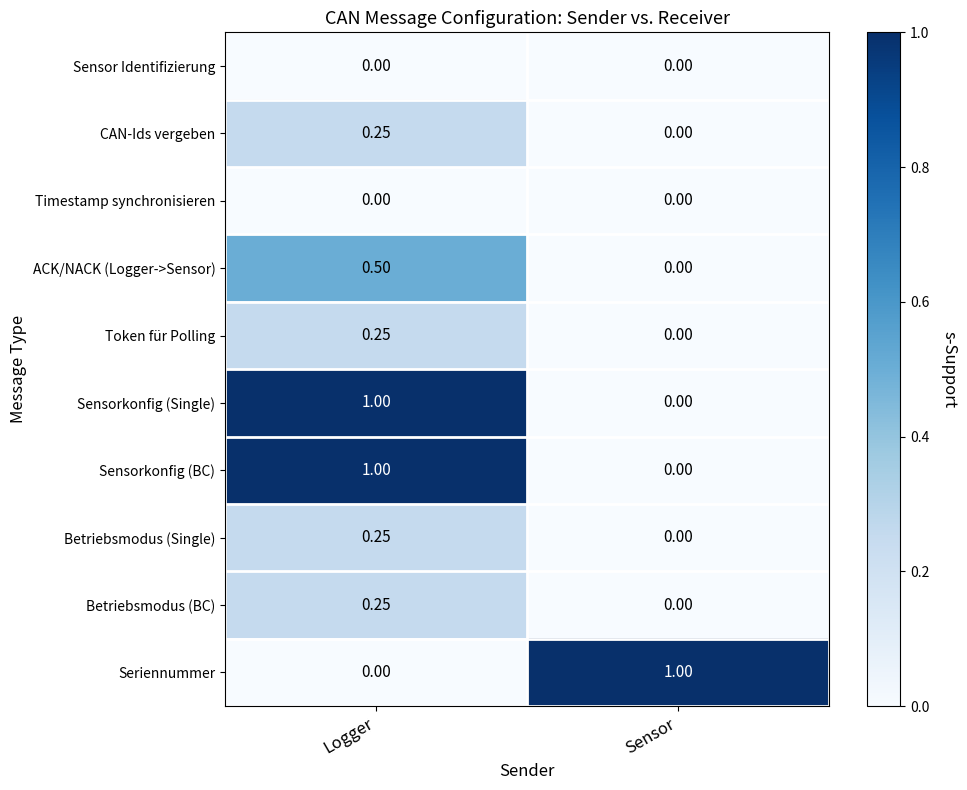

At which category is the sum across all series the highest?

Logger